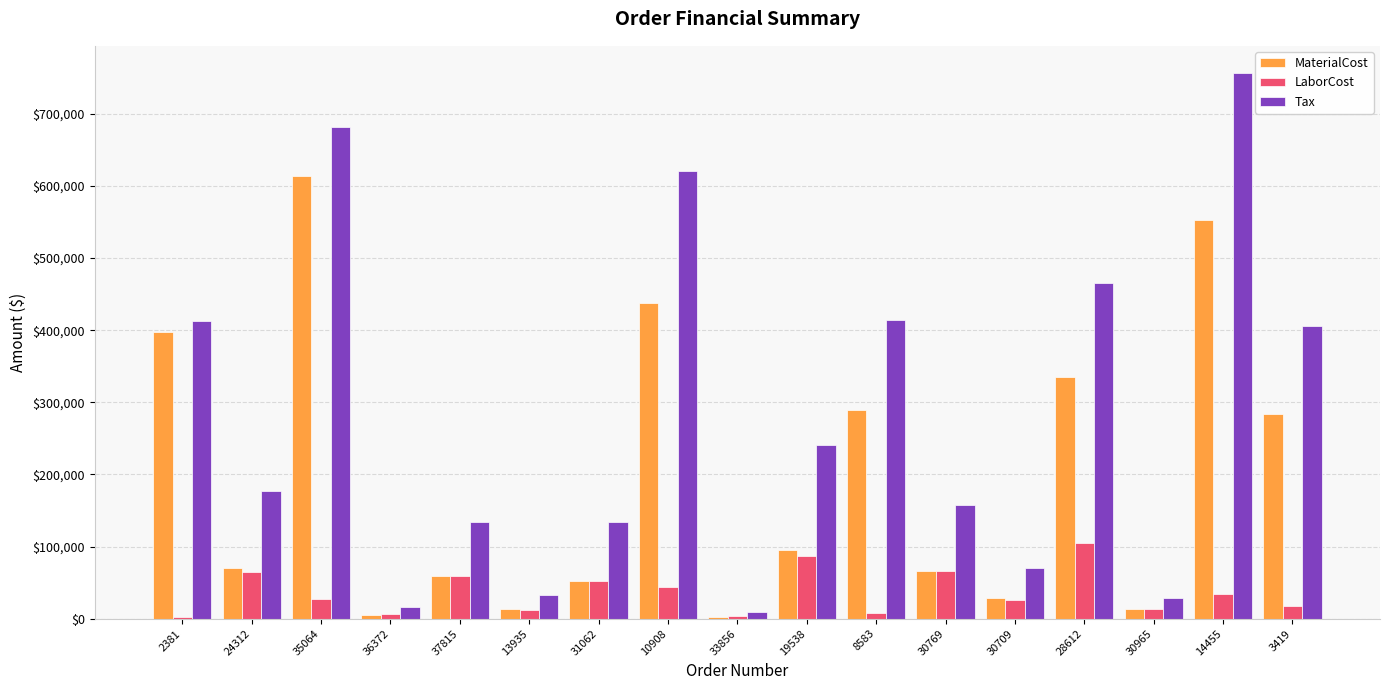

What is the highest value of the MaterialCost series?

614068.0